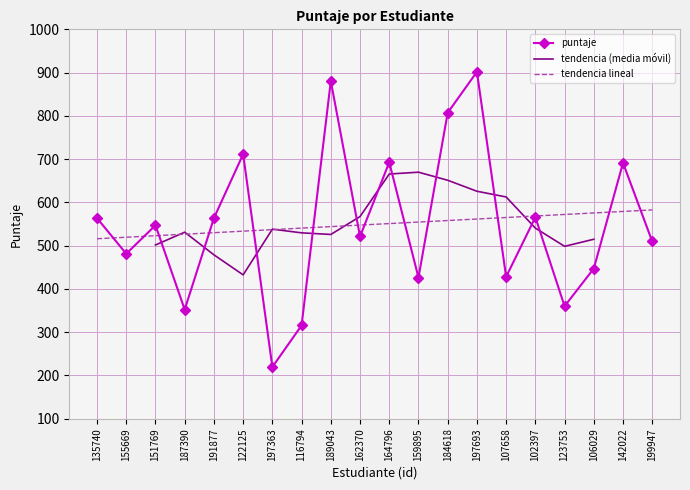

Reading left to right, transcribe all the data shown in this chart.

135740=563.5	155669=481.2	151769=547.1	187390=352.2	191877=563.8	122125=711.4	197363=219.5	116794=315.6	189043=880.4	162370=521.2	164796=692.8	159895=426.2	184618=807.1	197693=901.8	107658=428.0	102397=565.8	123753=360.1	106029=447.1	142022=691.4	199947=509.6